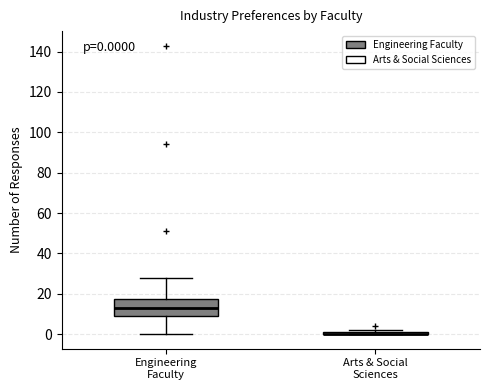

Comparing the boxes themselves (not the whiskers), which one is the tallest?

Engineering Faculty